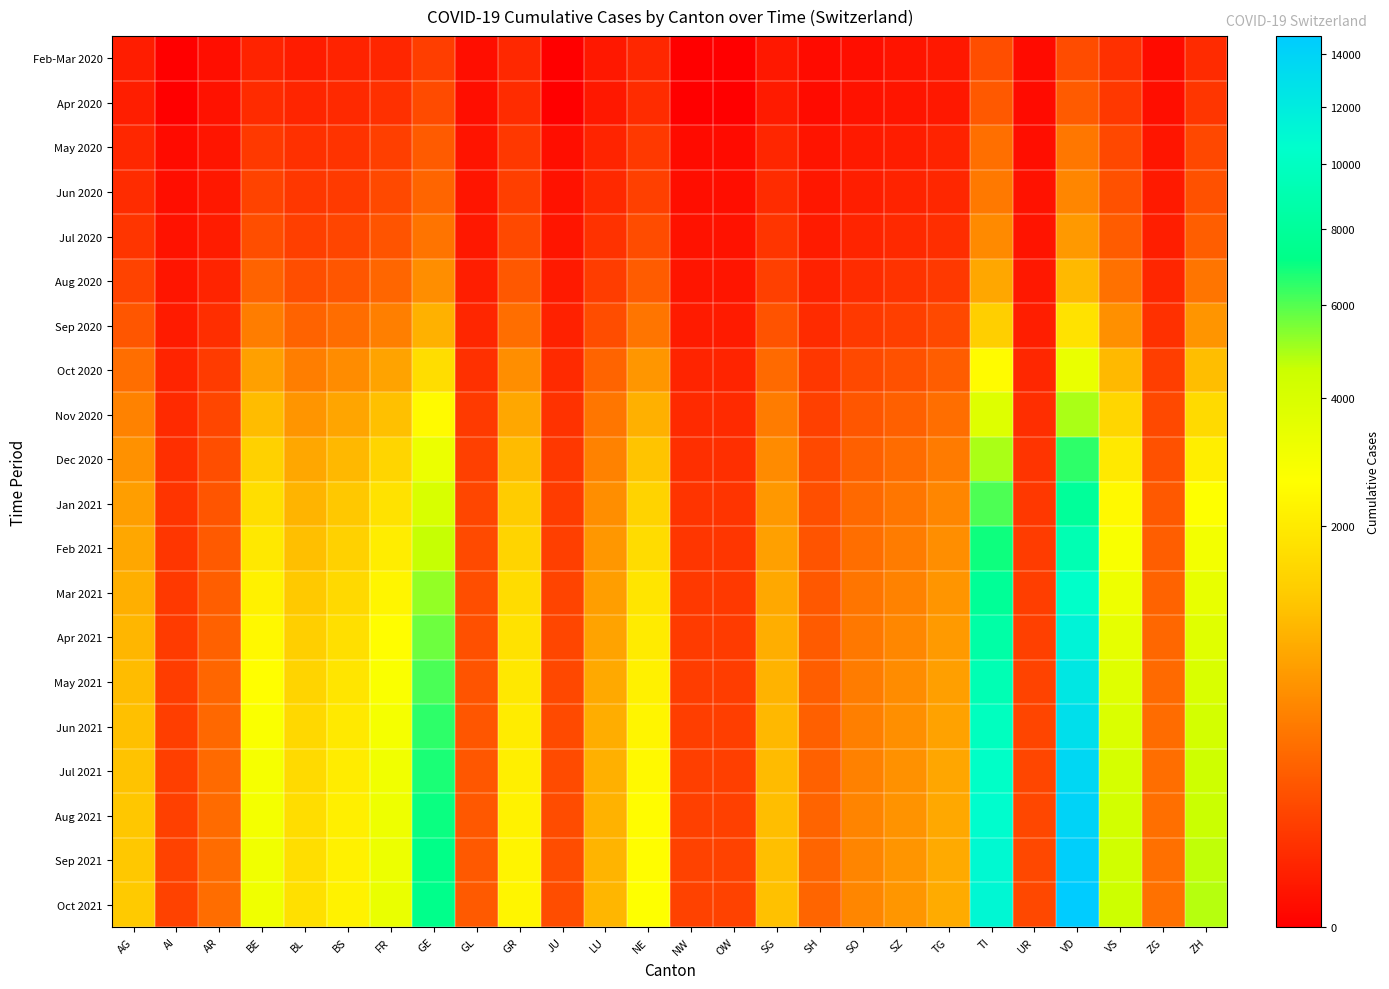

At which category is the sum across all series the highest?

VD